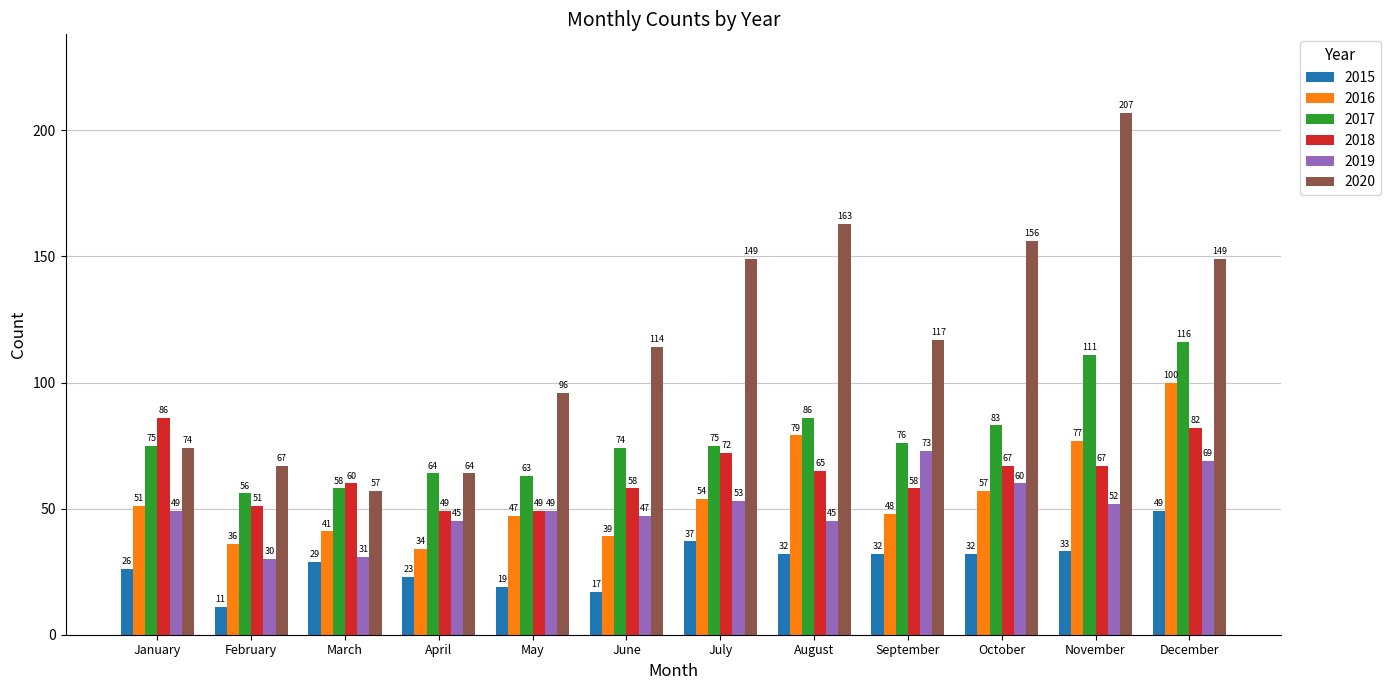

Is the value of 2015 at December greater than the value of 2020 at August?

No